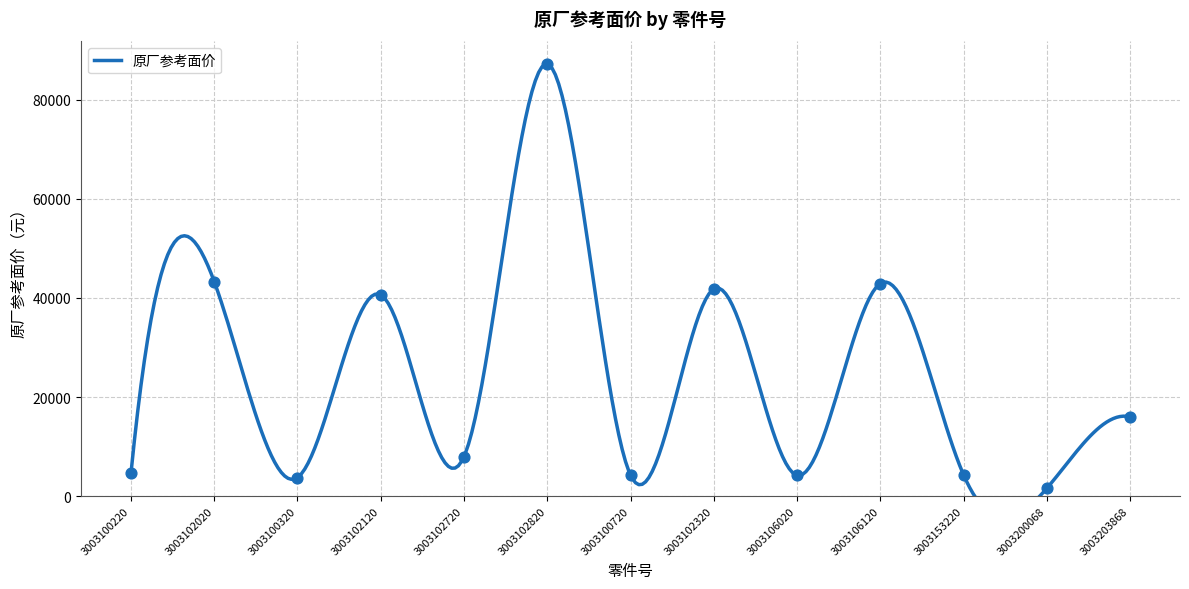

Approximately how many times larger is the value at 3003102720 compared to 3003102120?

0.2